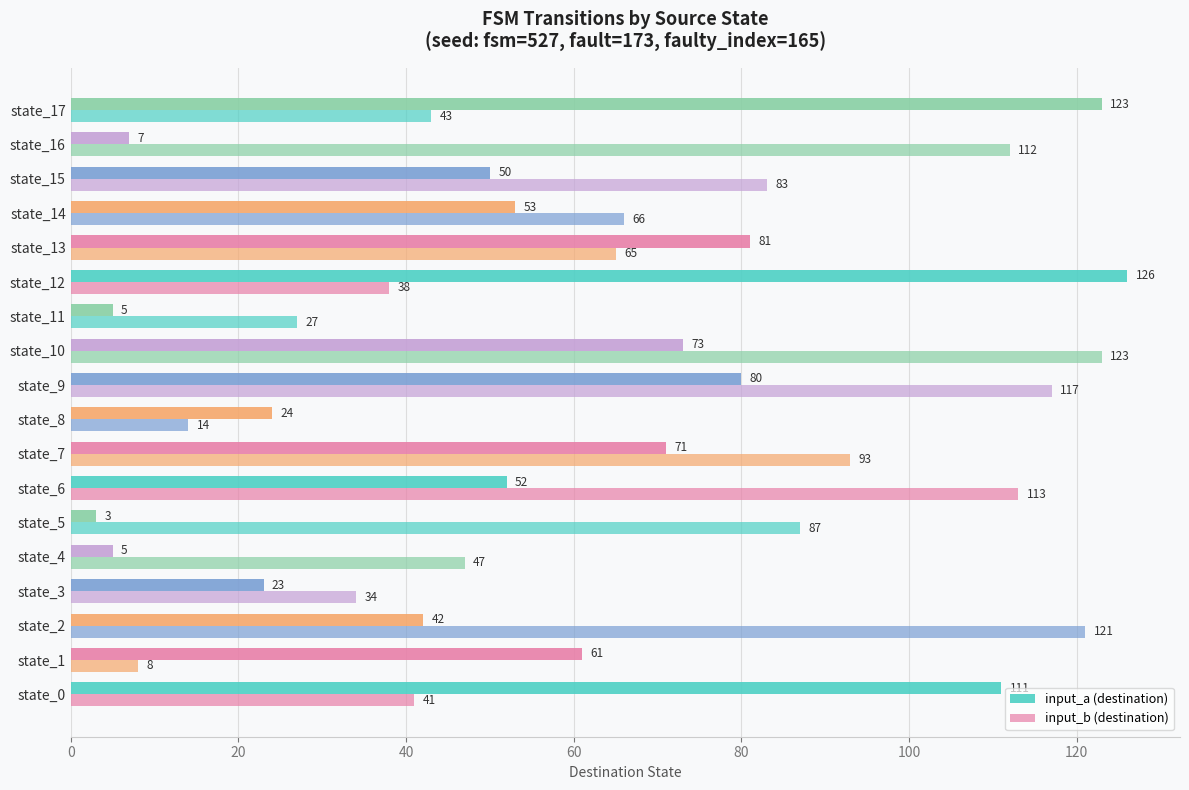

How many data points in input_b (destination) are less than 66?

9